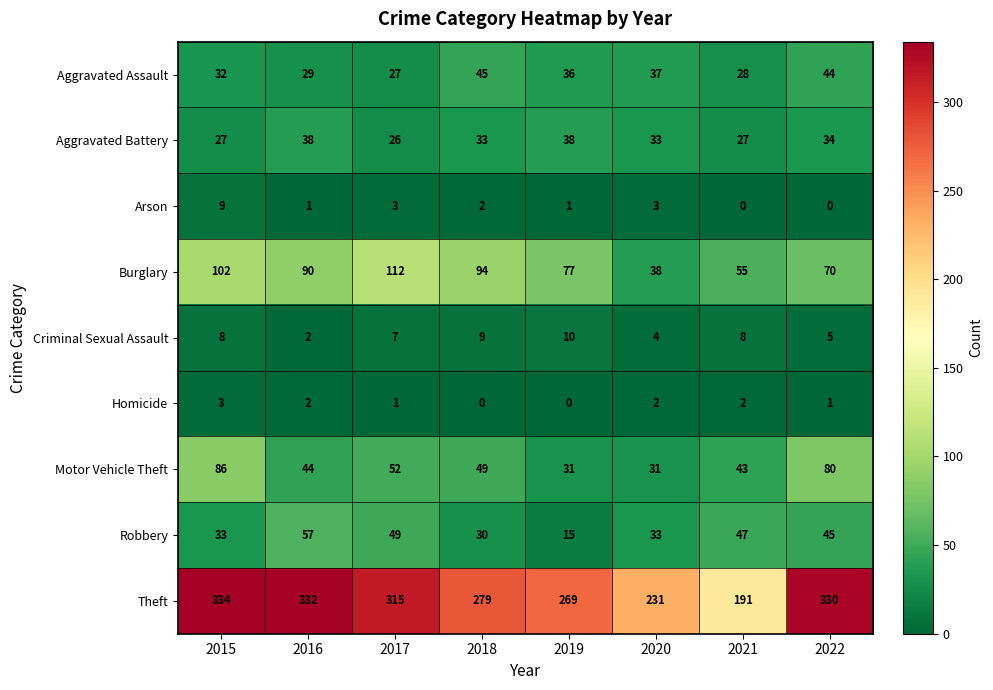

Where does the Aggravated Assault series first go above 36?

2018